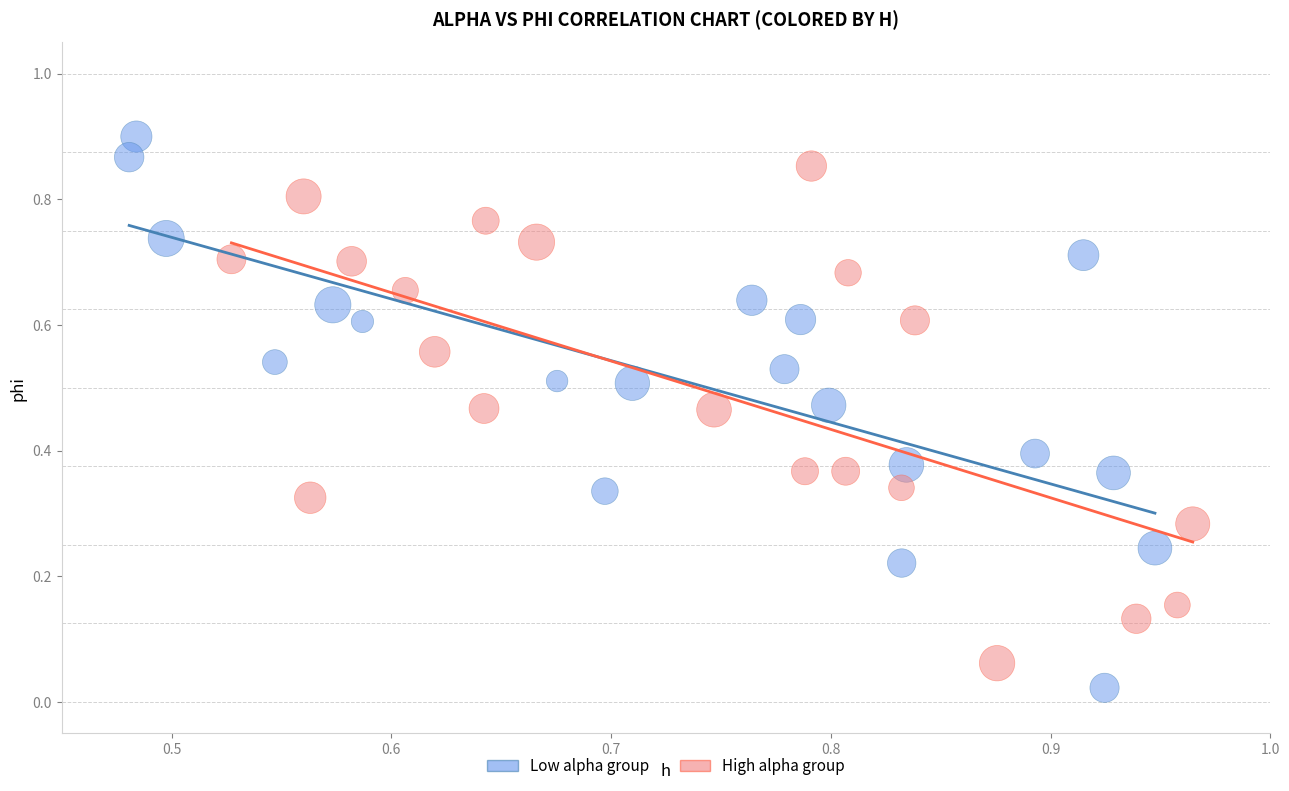

Which series has the largest Y range (max minus min)?

Low alpha group